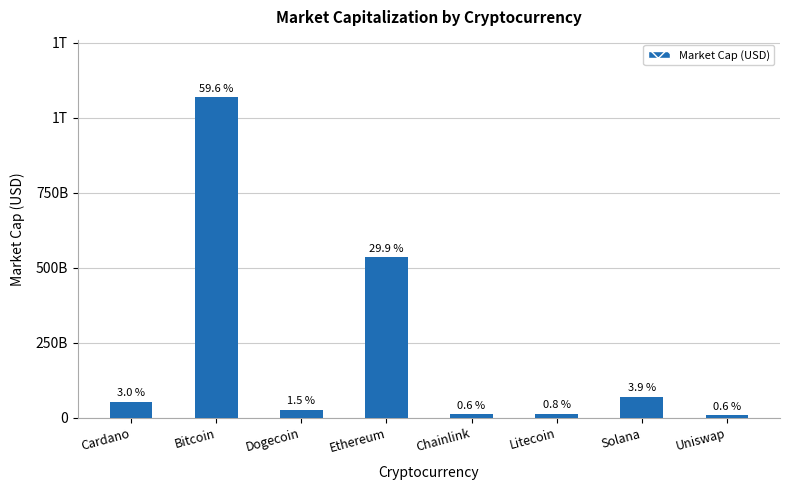

What is the label of the 5th bar from the left?

Chainlink